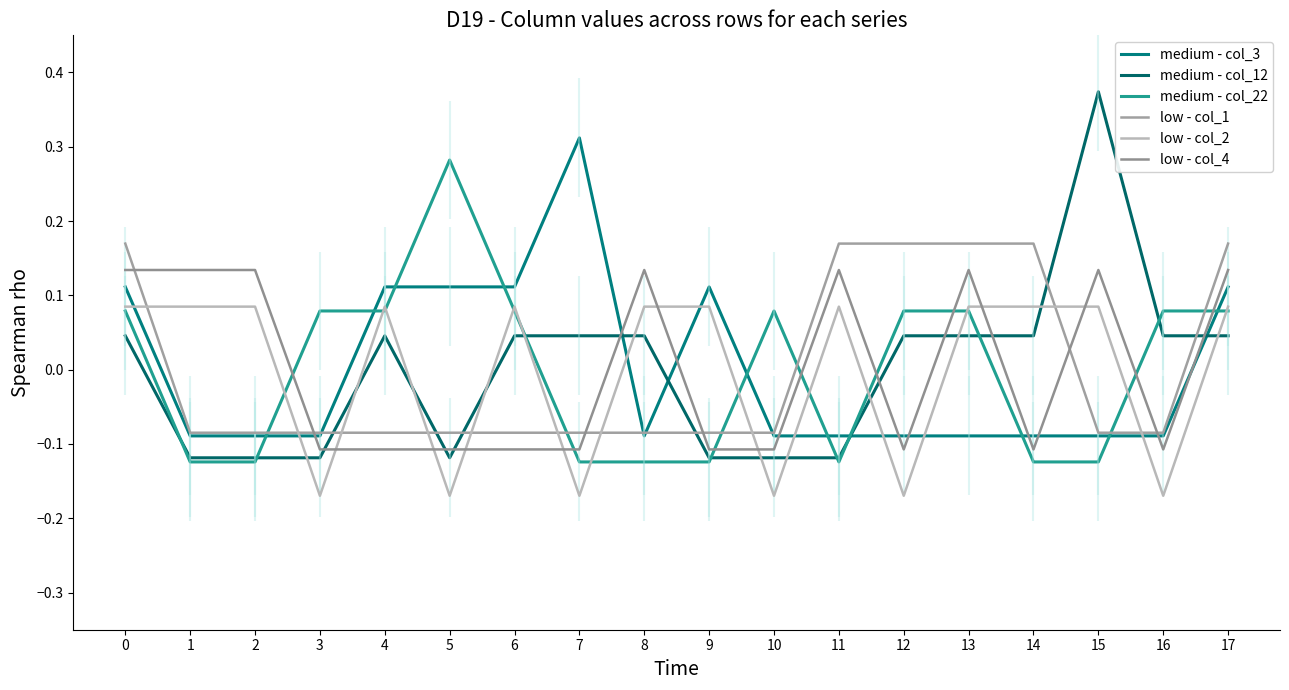

Where do low - col_4 and medium - col_12 first cross each other?

3 and 4